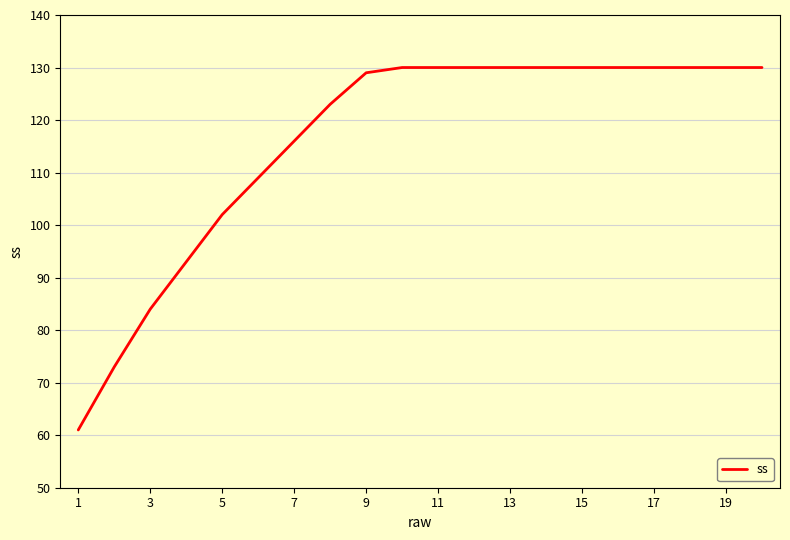

What is the smallest value displayed?

61